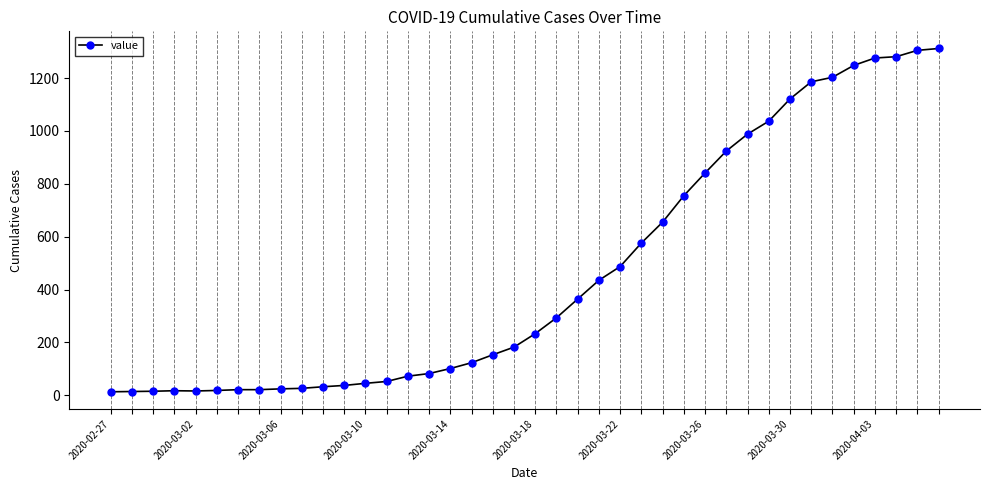

What is the difference between the maximum and minimum values?

1299